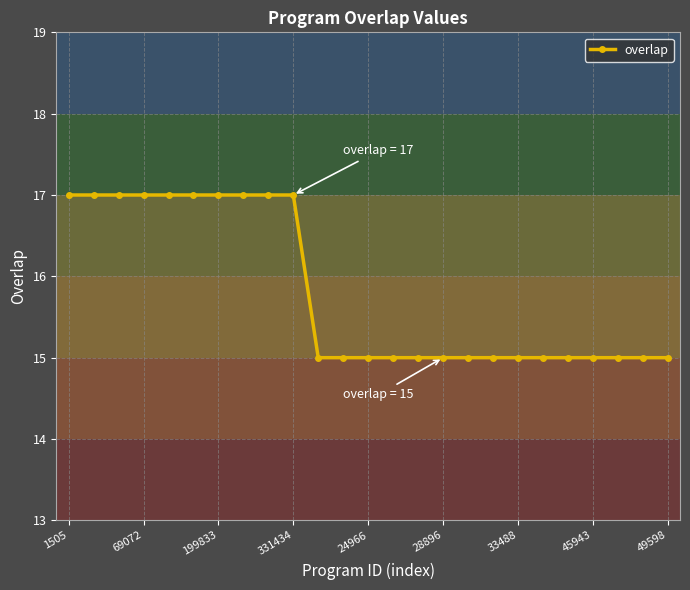

What is the greatest value displayed?

17